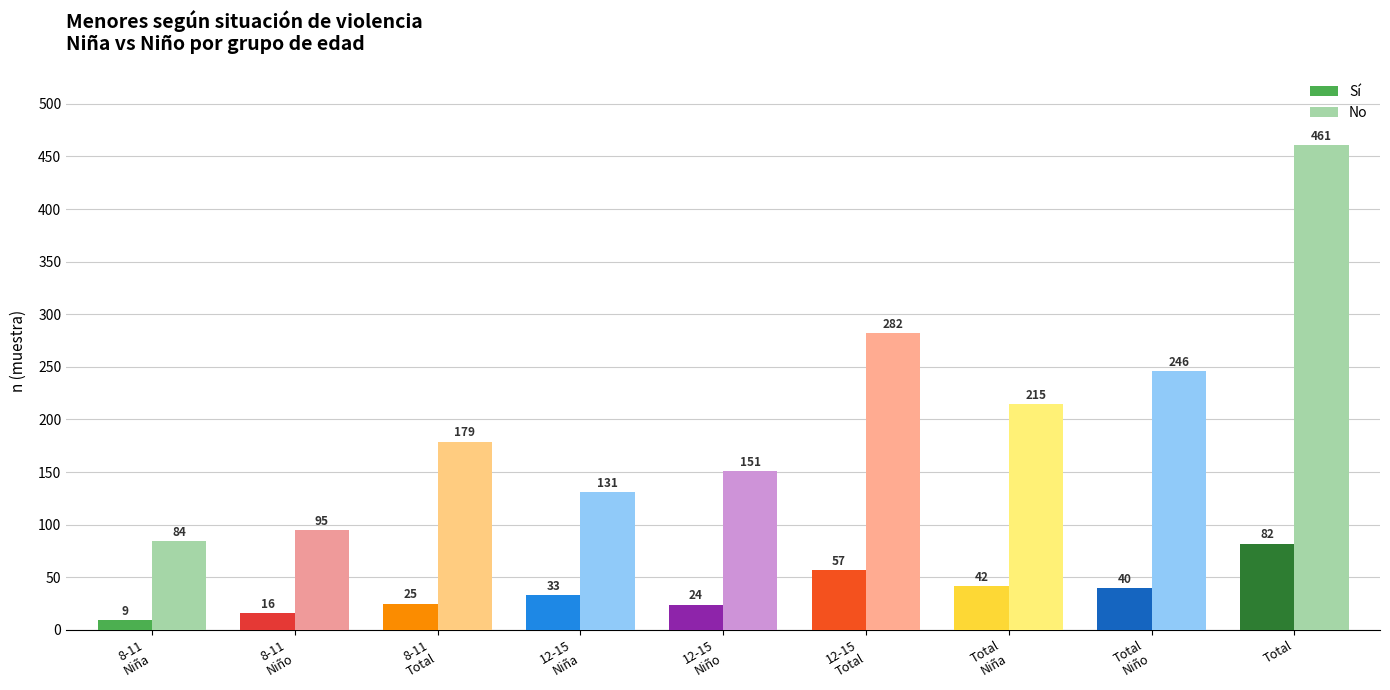

Rank the series at 12-15 Total from highest to lowest value.

No (n muestra), Sí (n muestra)